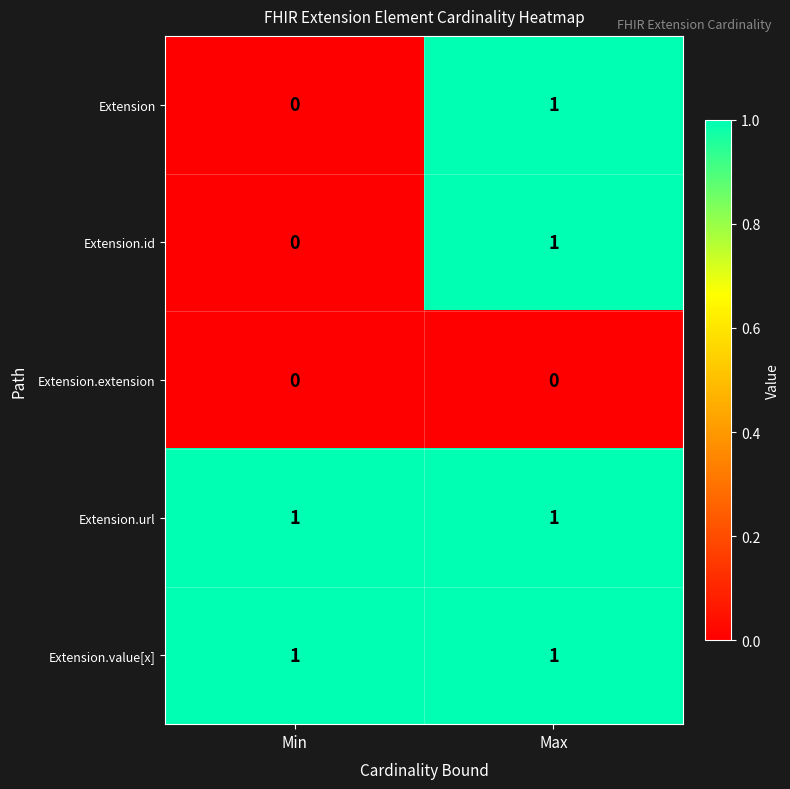

The Extension.value[x] series shows 0 at Max. True or false?

False